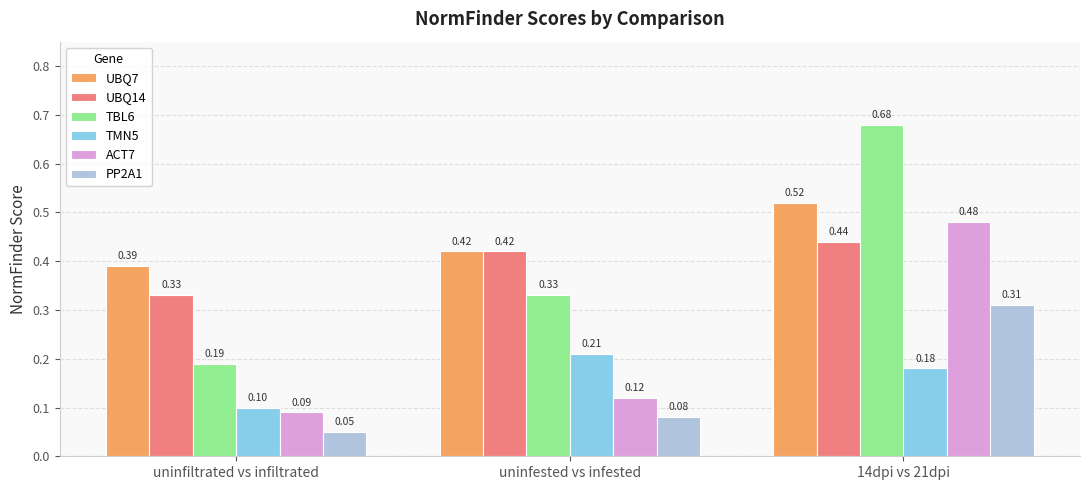

Are the bars horizontal?

No